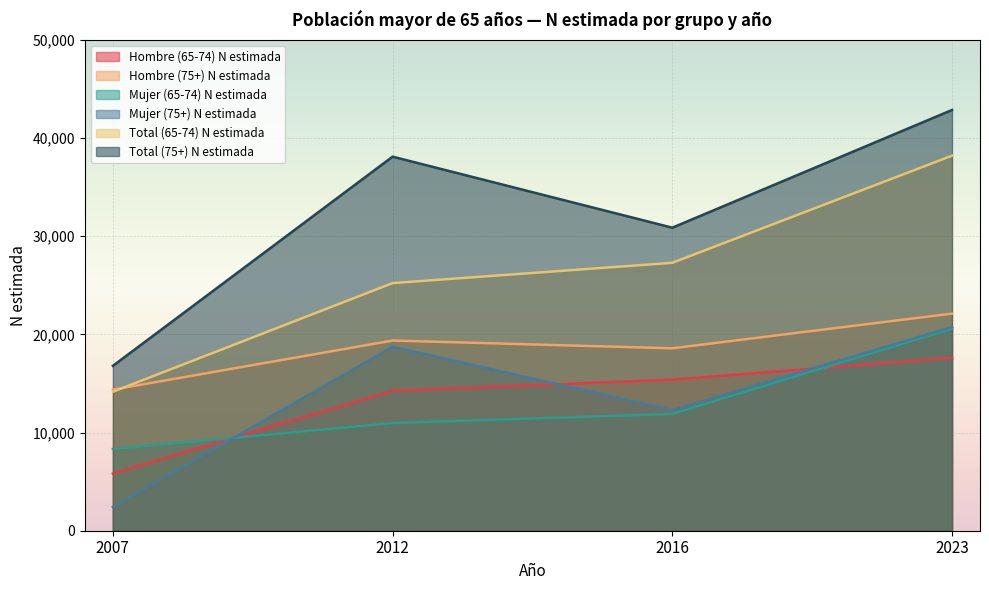

Is it true that Mujer (75+) N estimada equals 6159 at 2016?

False